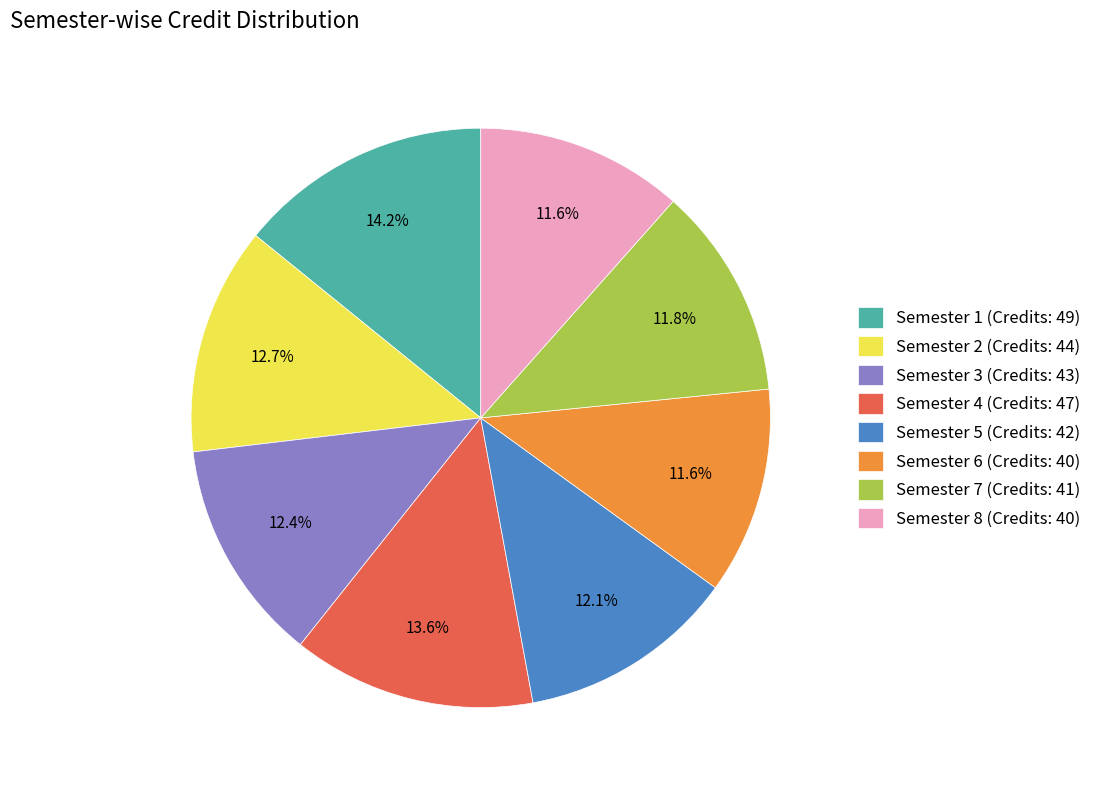

To the nearest percent, what is the difference between the Semester 4 and Semester 7 slice percentages?

2%